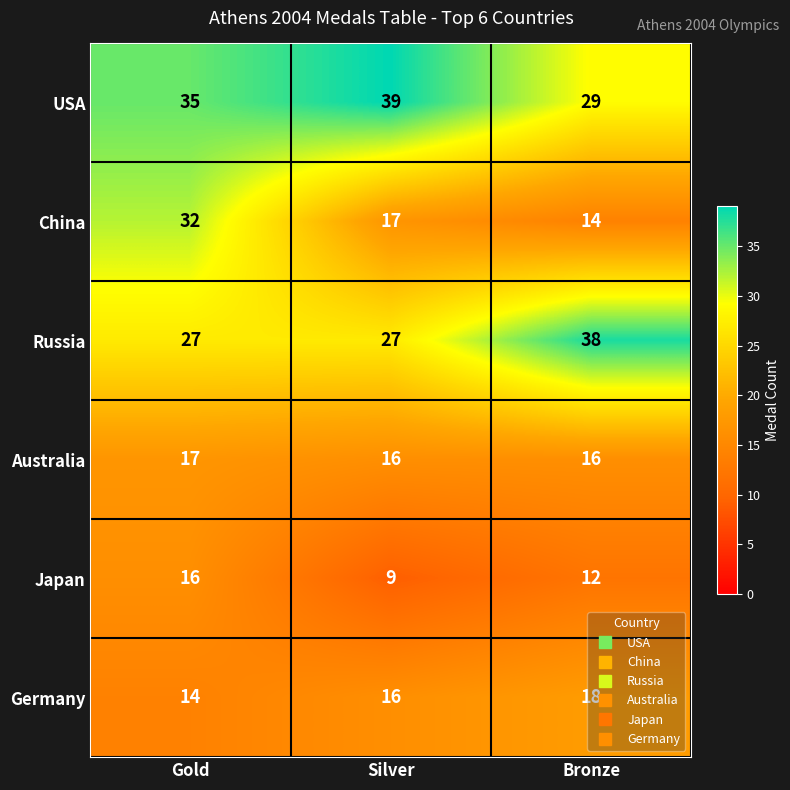

At which label is China closest to 23?

Silver